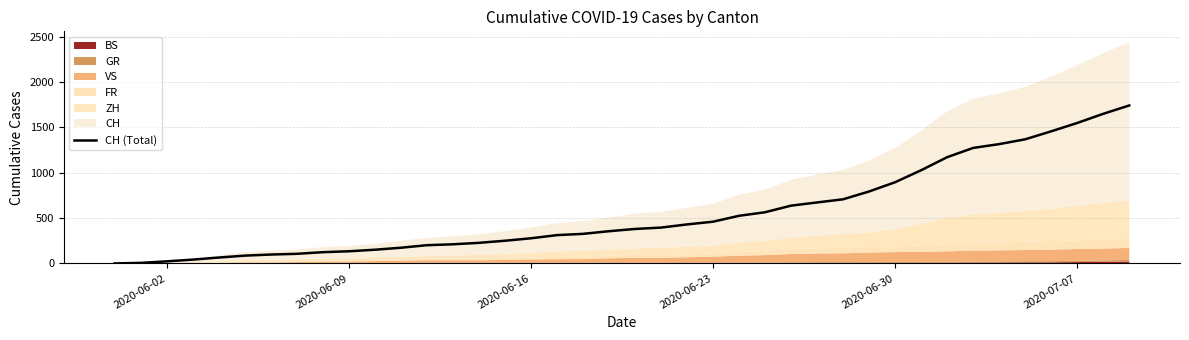

Does the chart have visible grid lines?

Yes